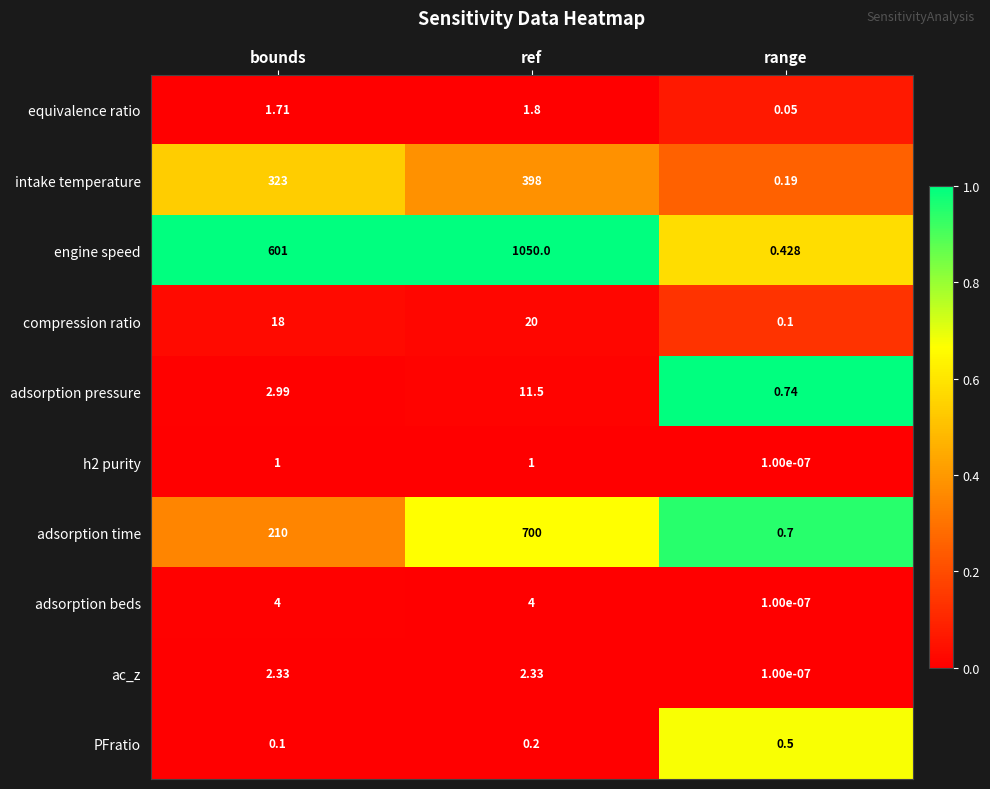

Rank the categories by adsorption time value from lowest to highest.

range, bounds, ref